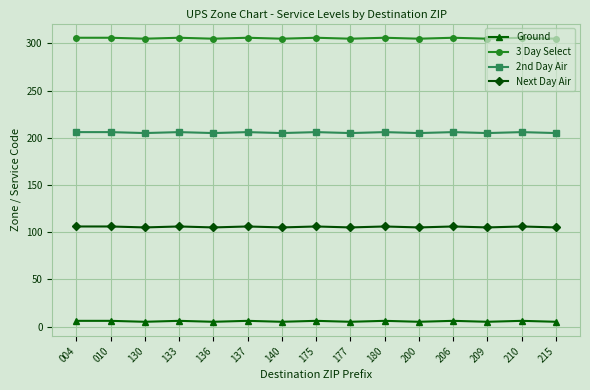

True or false: Next Day Air has more than 2 interior local peaks.

True